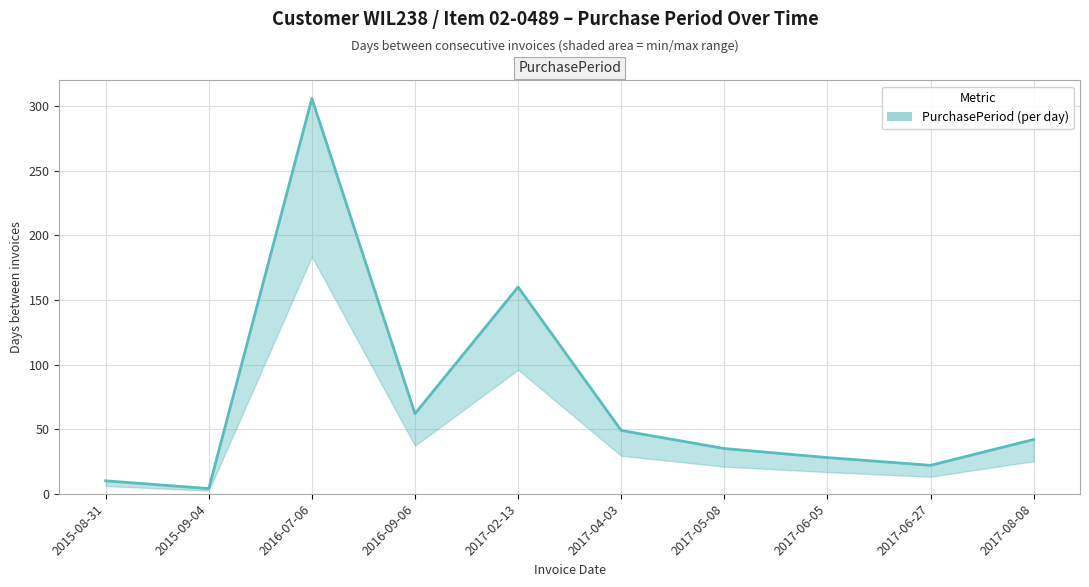

True or false: the data has more than 1 interior local peaks.

True